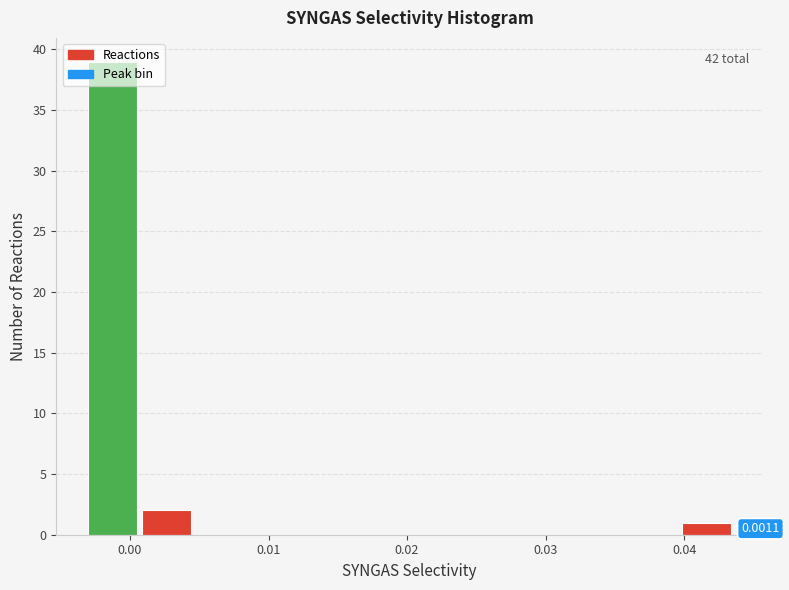

Read against the x-axis, roughly where is the centre of the tallest bar?

-0.001